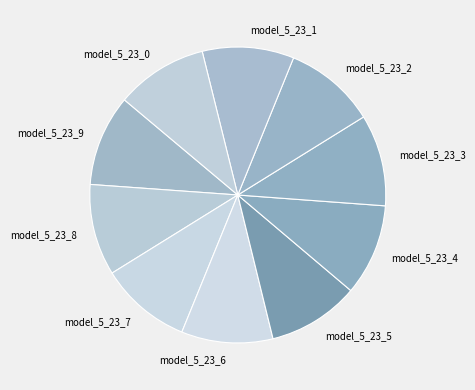

The model_5_23_8 slice represents 10% of the pie. True or false?

True